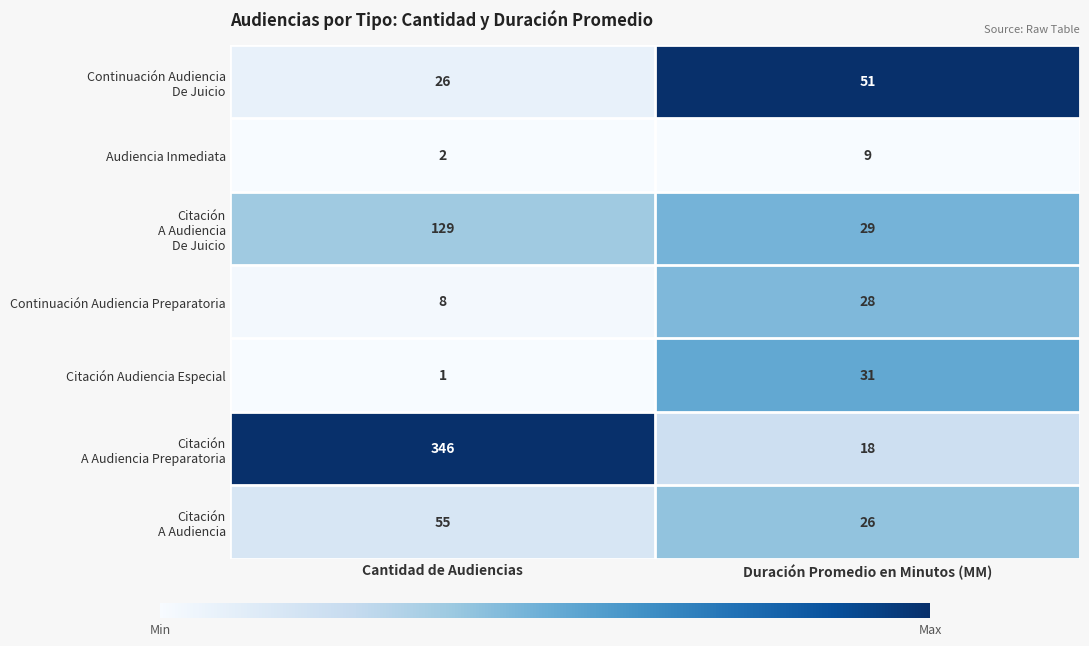

What is the difference between the maximum and minimum values in the Audiencia Inmediata series?

7